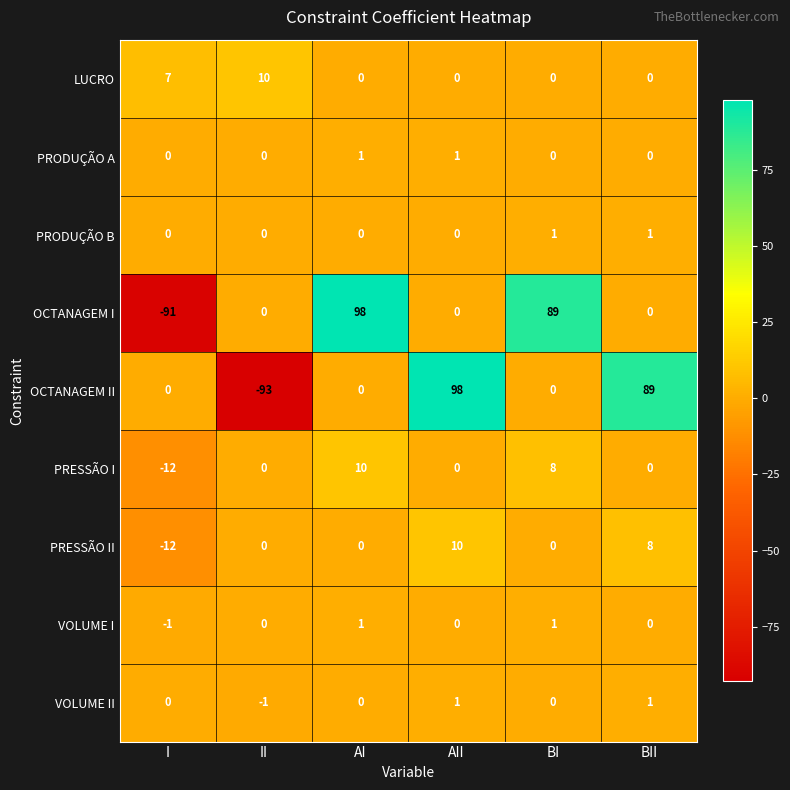

Count the VOLUME II values in the range 0 to 1.

5